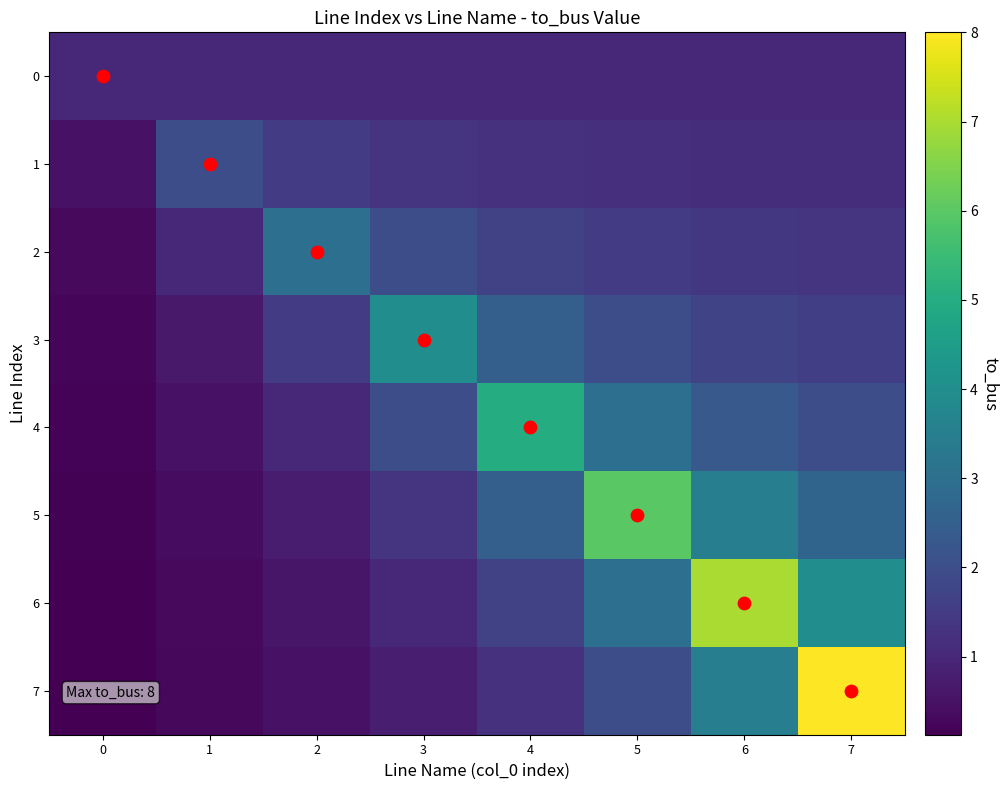

Which series has the widest spread of values?

7